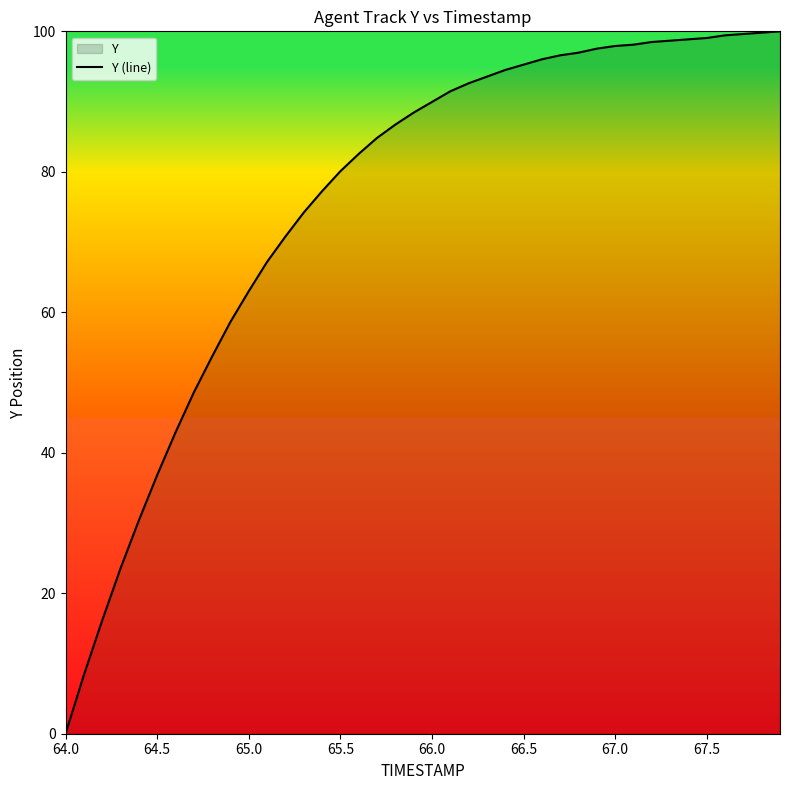

What is the difference between the maximum and minimum values?

100.0